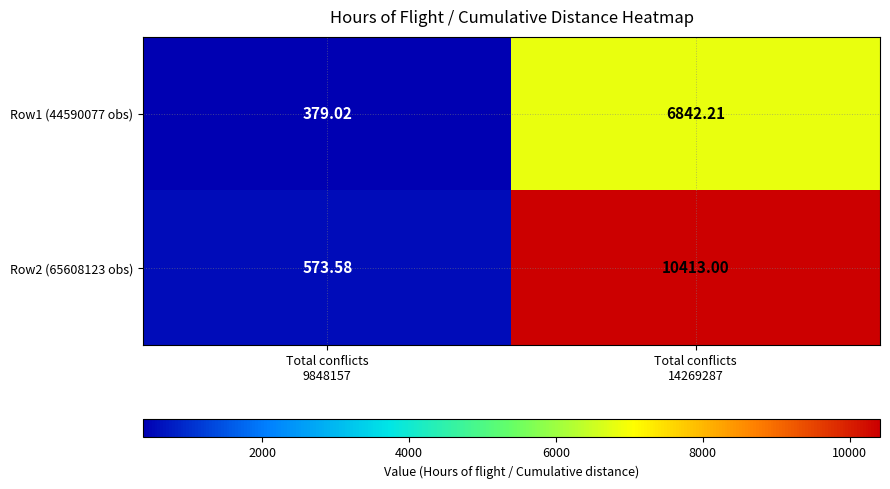

Which series has the widest spread of values?

Row2 (65608123 obs)